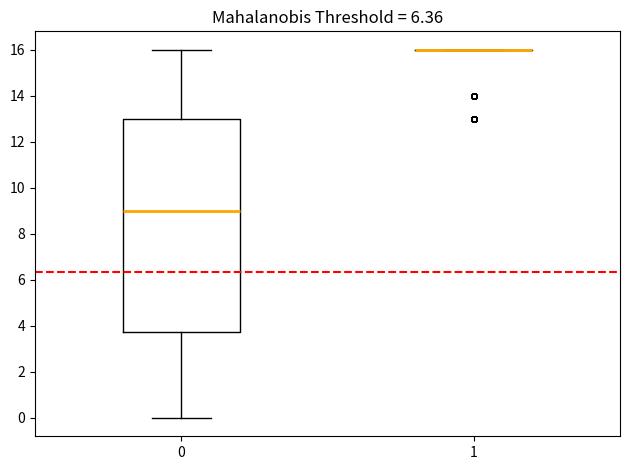

Reading left to right, transcribe this box plot: for each box, give where its median line is, the range the box spans, and where its two whiskers end, as read against the y-axis. The values are not printed on the chart, so give them approximately, as read against the axis.

0: median 9.0, box 3.8 to 13.0, whiskers 0.0 to 16.0
1: box collapsed to a line at 16.0, whiskers 16.0 to 16.0